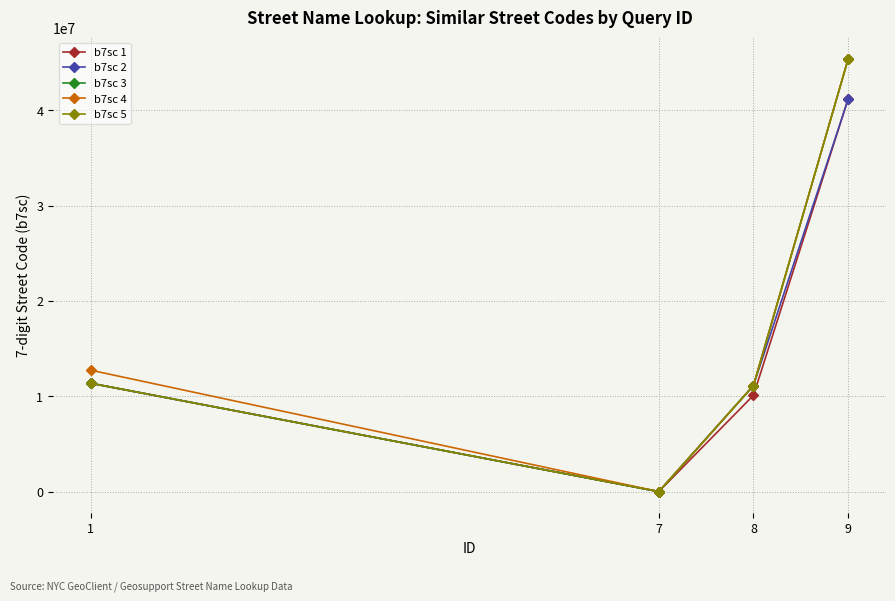

Which series has the largest range (max minus min)?

b7sc 4